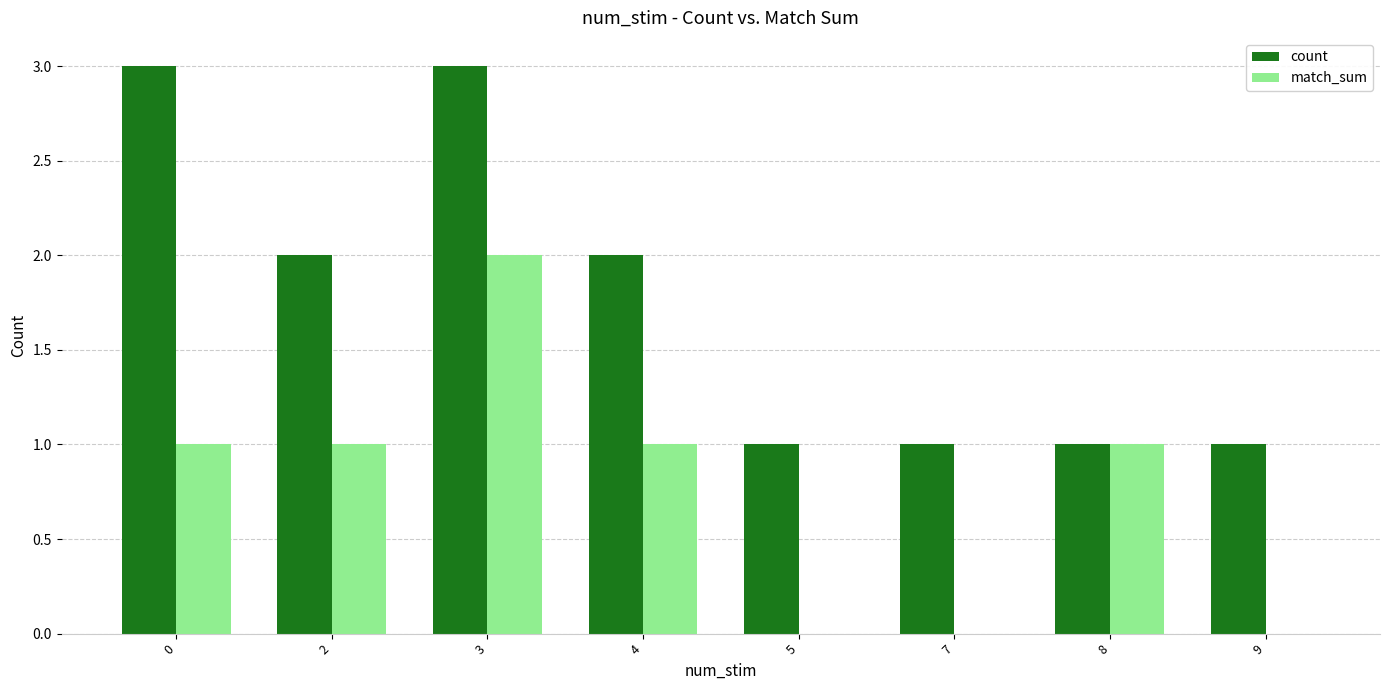

Read the count value at 0.

3